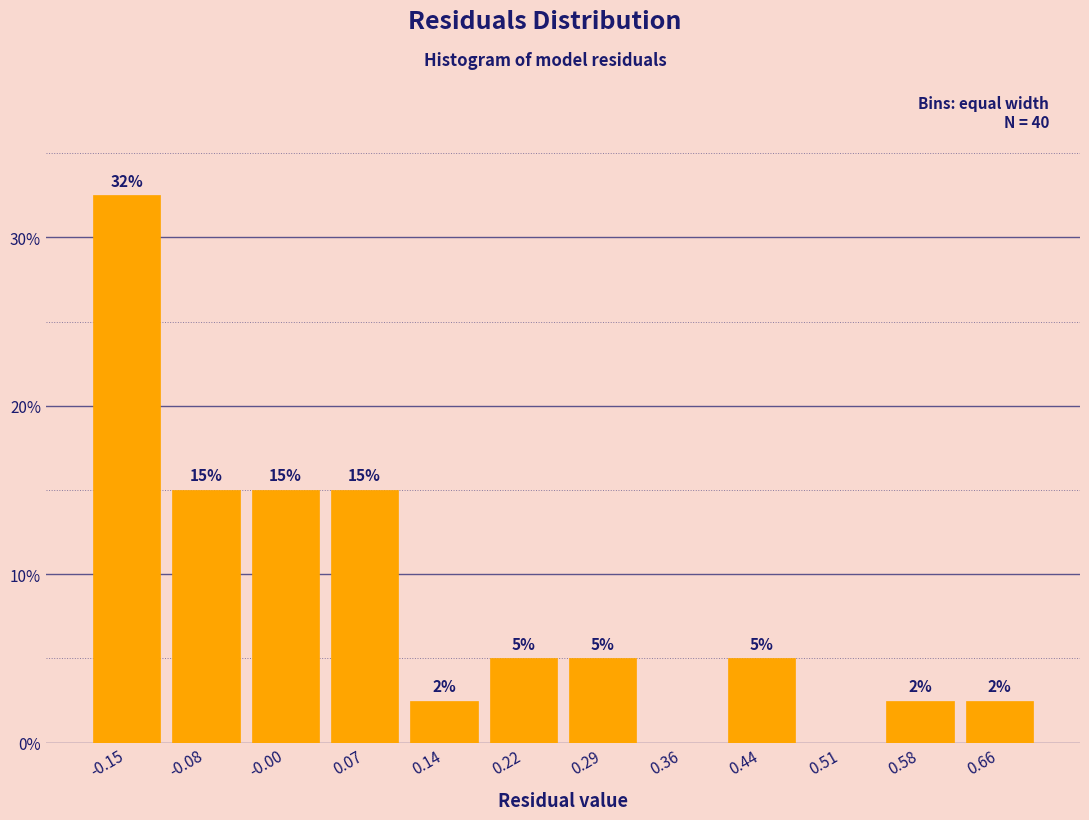

Which range on the x-axis has the tallest bar?

-0.19 to -0.11